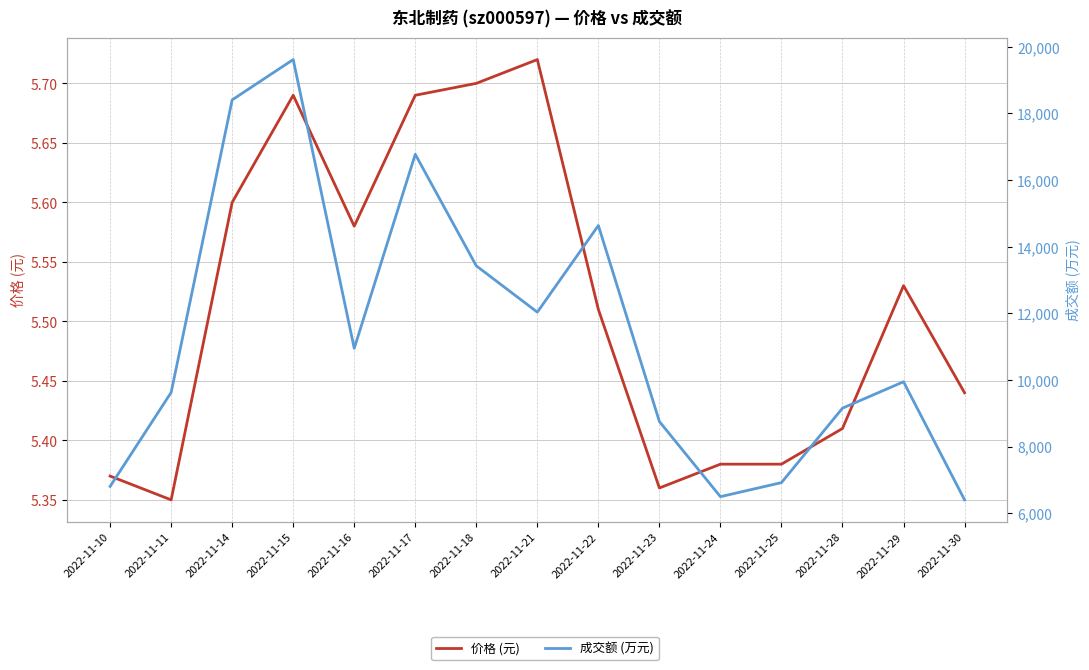

Rank the categories by 成交额 (万元) value from highest to lowest.

2022-11-15, 2022-11-14, 2022-11-17, 2022-11-22, 2022-11-18, 2022-11-21, 2022-11-16, 2022-11-29, 2022-11-11, 2022-11-28, 2022-11-23, 2022-11-25, 2022-11-10, 2022-11-24, 2022-11-30